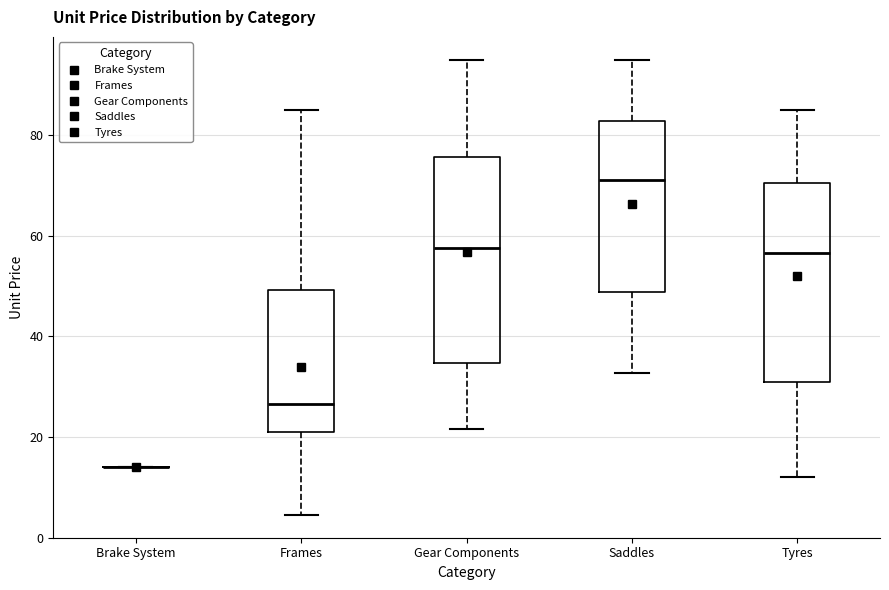

Reading left to right, transcribe this box plot: for each box, give where its median line is, the range the box spans, and where its two whiskers end, as read against the y-axis. The values are not printed on the chart, so give them approximately, as read against the axis.

Brake System: box collapsed to a line at 14, whiskers 14 to 14
Frames: median 26, box 22 to 50, whiskers 4 to 86
Gear Components: median 58, box 34 to 76, whiskers 22 to 96
Saddles: median 72, box 48 to 82, whiskers 32 to 96
Tyres: median 56, box 32 to 70, whiskers 12 to 86